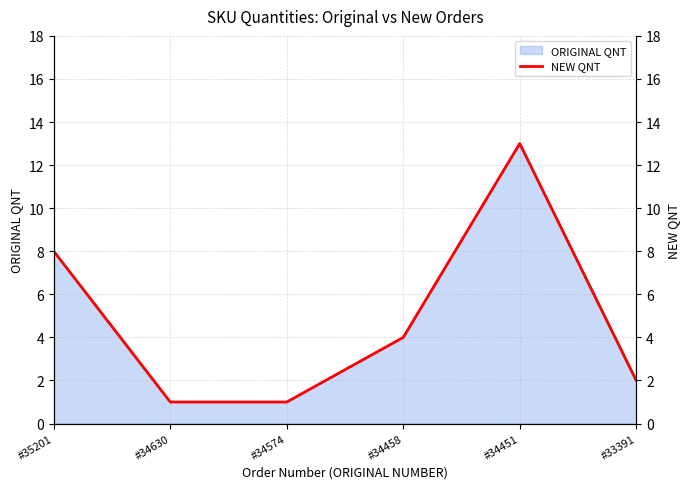

Where does the data first go above 4?

#35201